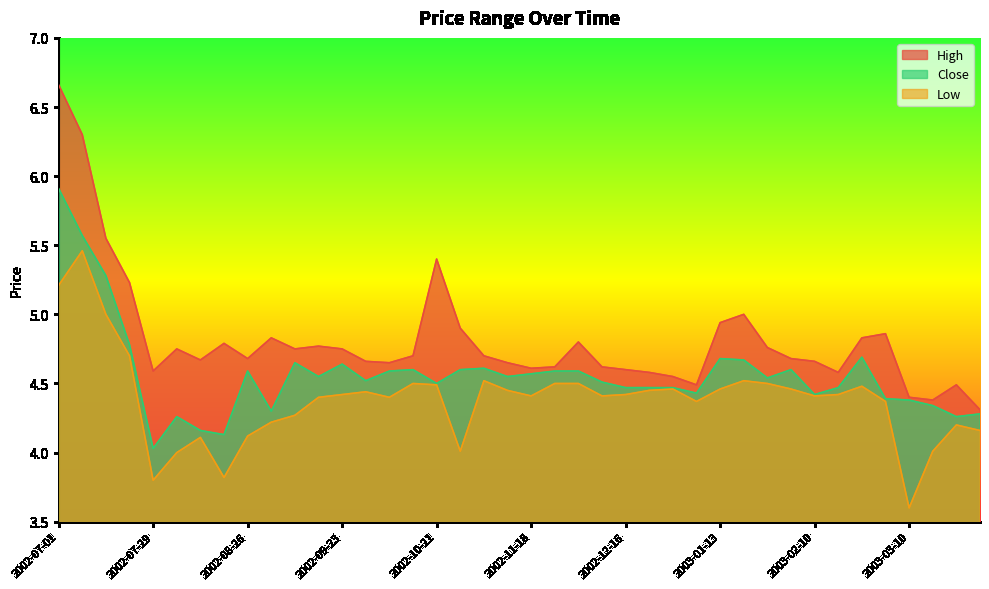

True or false: Low has more than 1 interior local peaks.

True